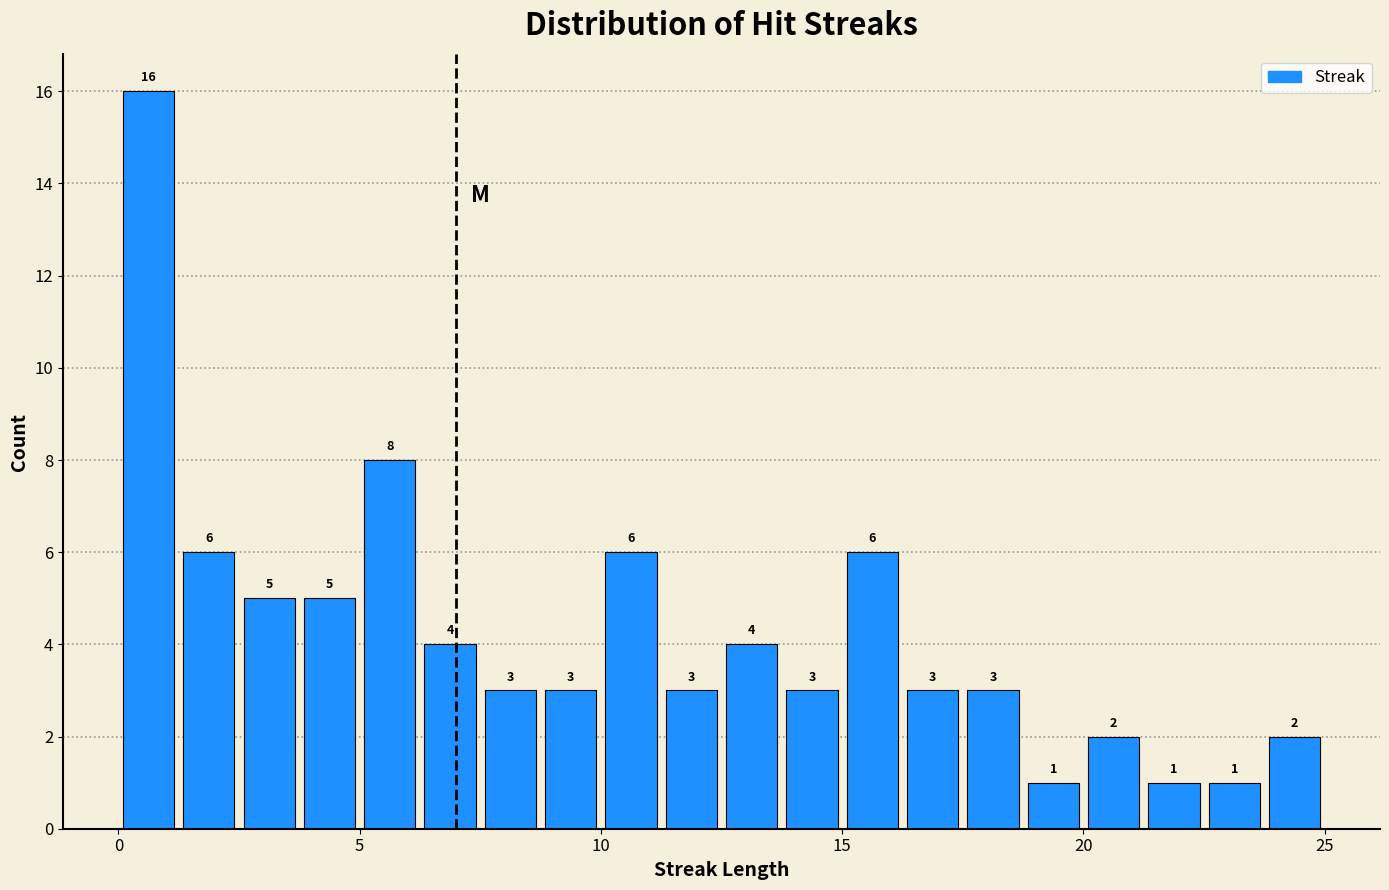

Read against the x-axis, roughly where is the centre of the tallest bar?

0.5